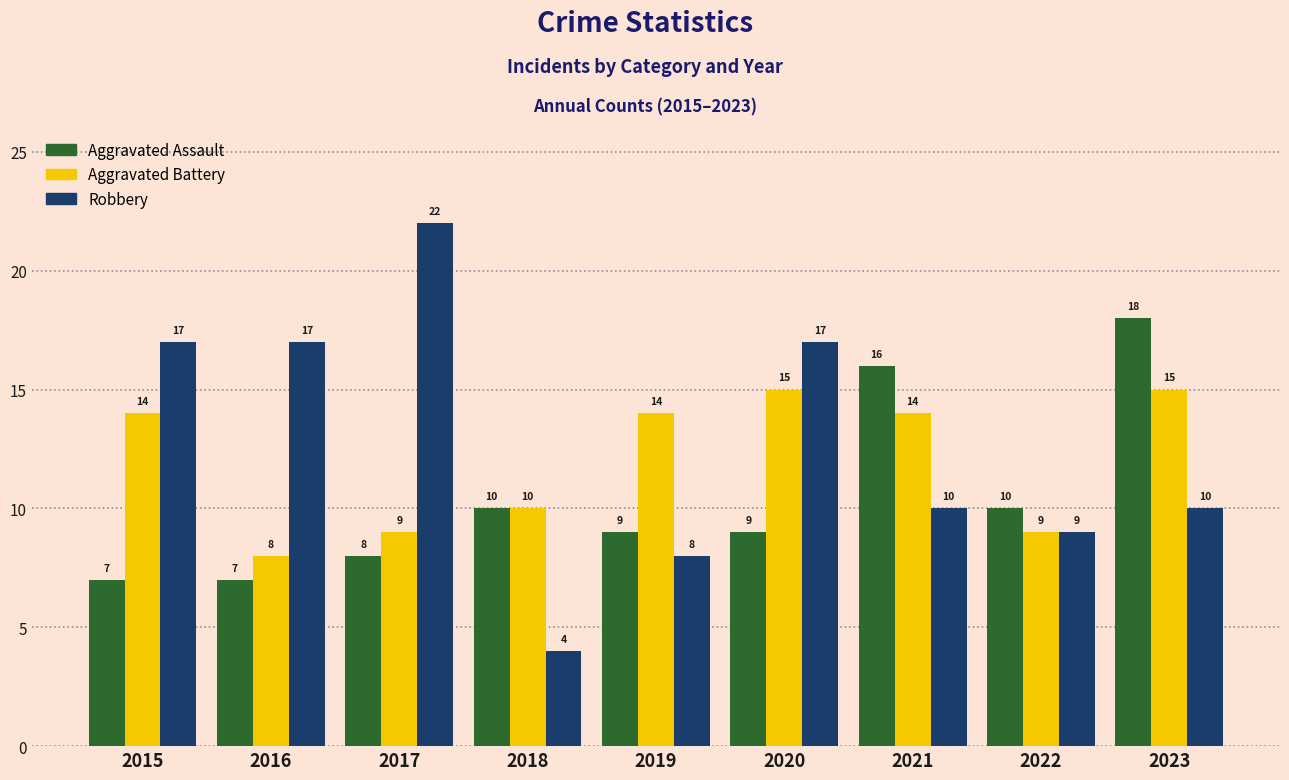

Which series has the widest spread of values?

Robbery